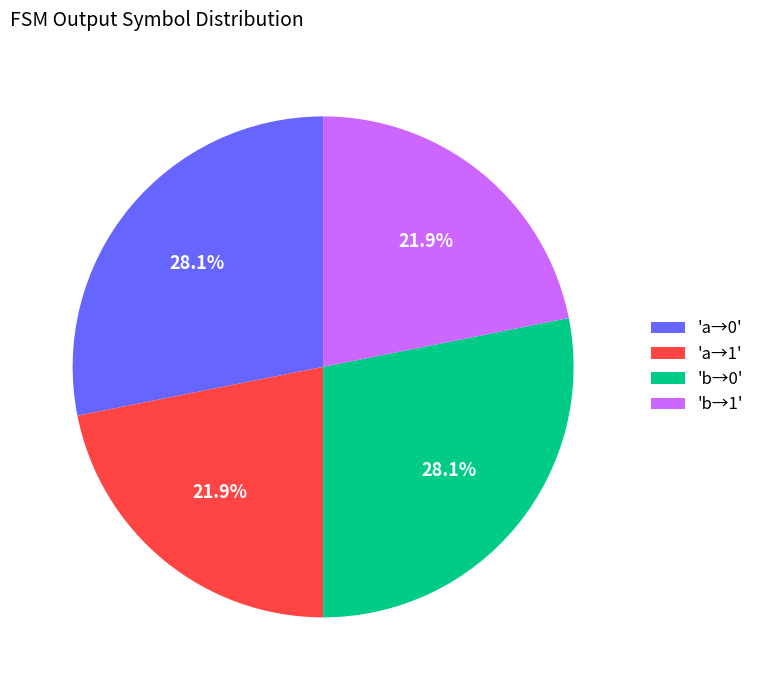

Is there any slice that represents more than half of the pie?

No